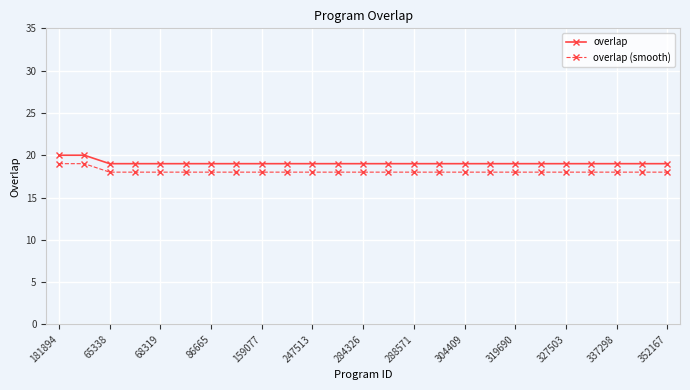

What is the sum of all overlap (smooth) values?

452